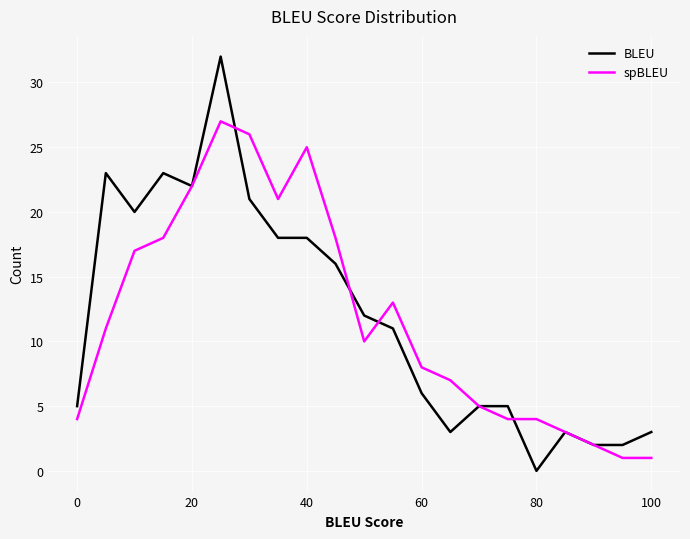

What is the average value of the spBLEU series?

12